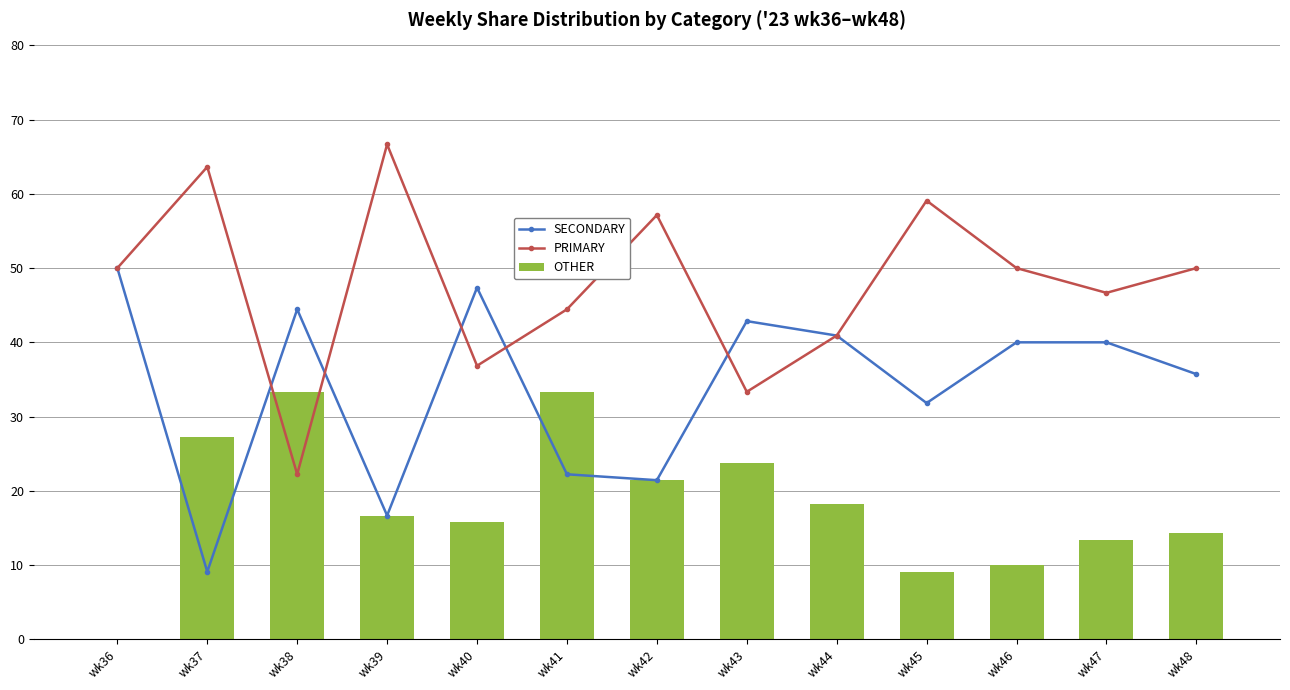

What is the difference between the SECONDARY values at wk42 and wk41?

0.8